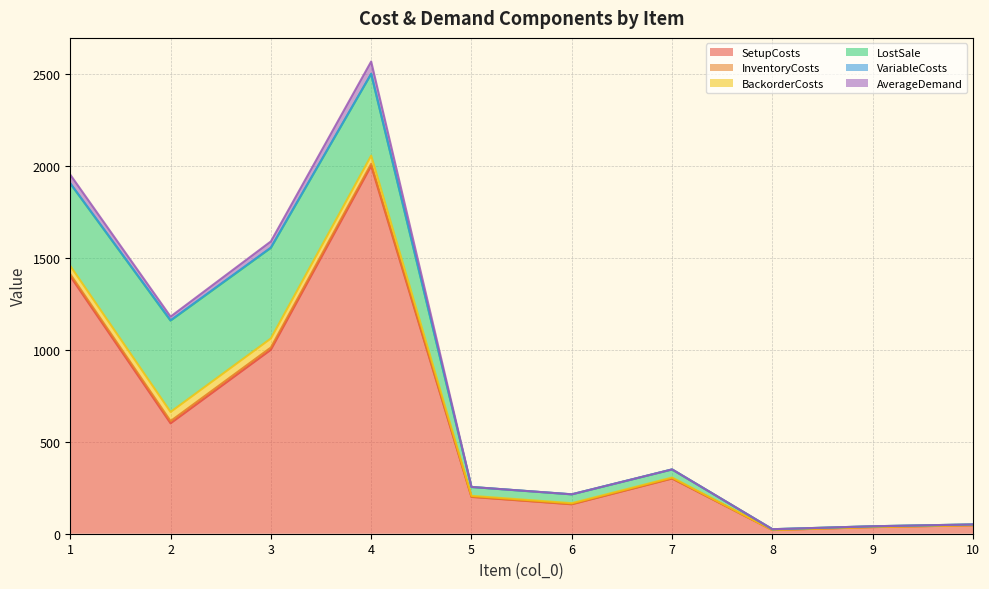

True or false: LostSale and AverageDemand intersect in this chart.

False